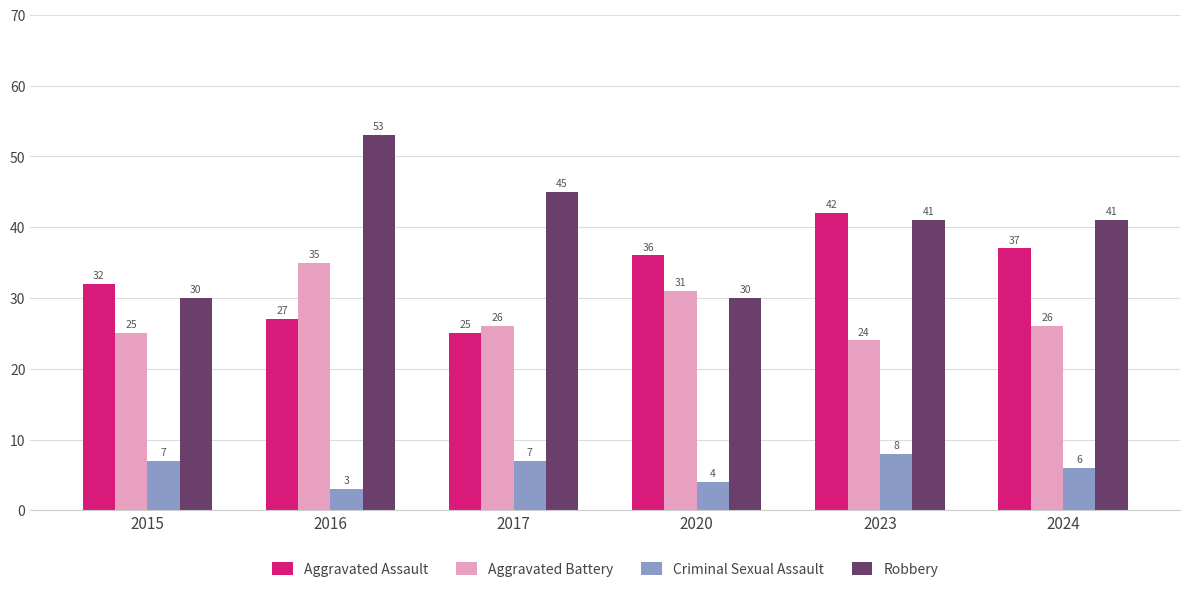

Read the Robbery value at 2016, to the nearest 10.

50